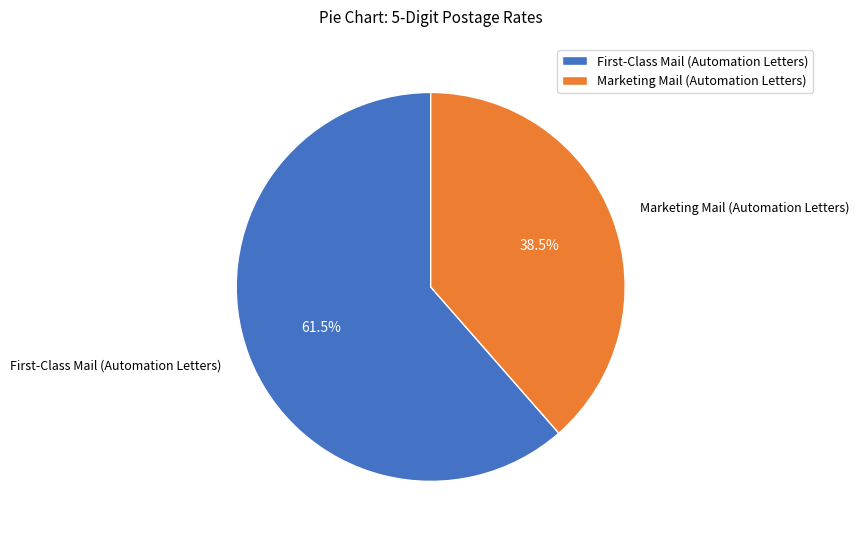

Count the number of slices in the pie.

2